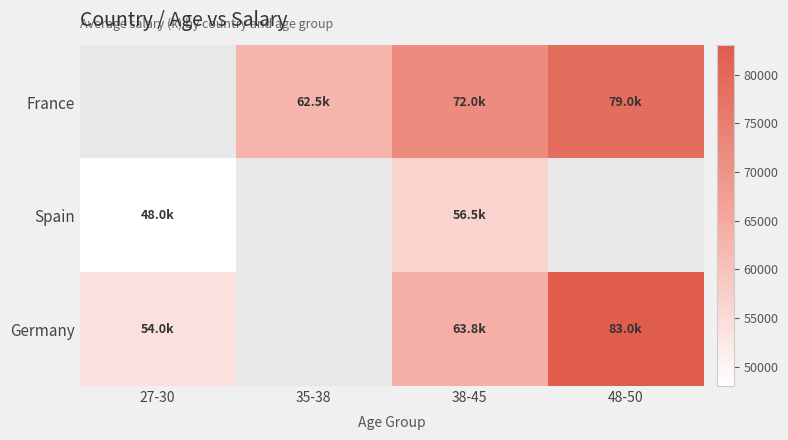

At which label does France first exceed 72000?

48-50